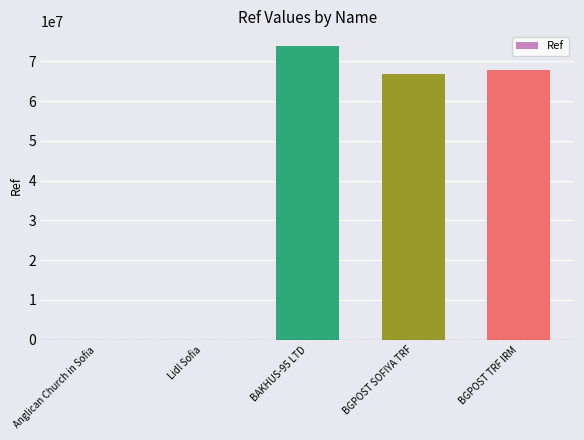

Between BGPOST SOFIYA TRF and BAKHUS-95 LTD, which is larger?

BAKHUS-95 LTD